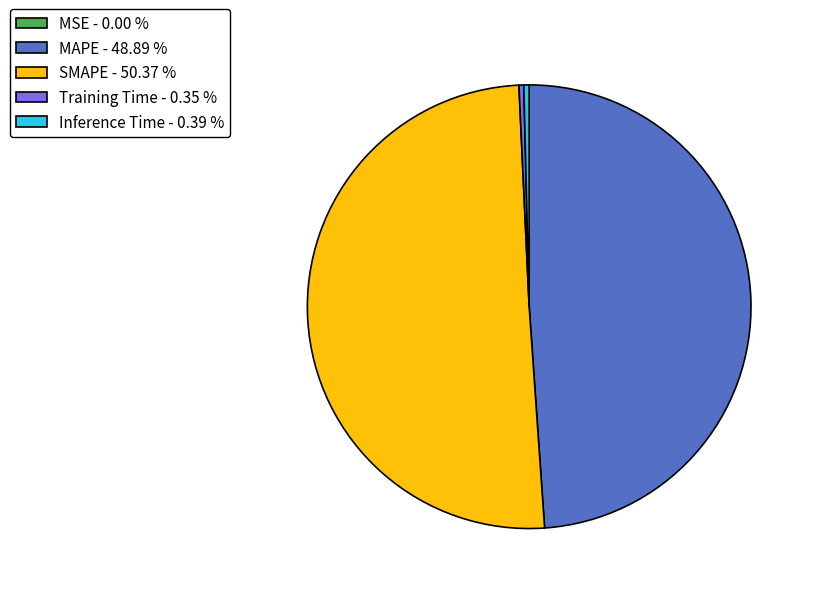

Which category has the biggest portion of the pie?

SMAPE